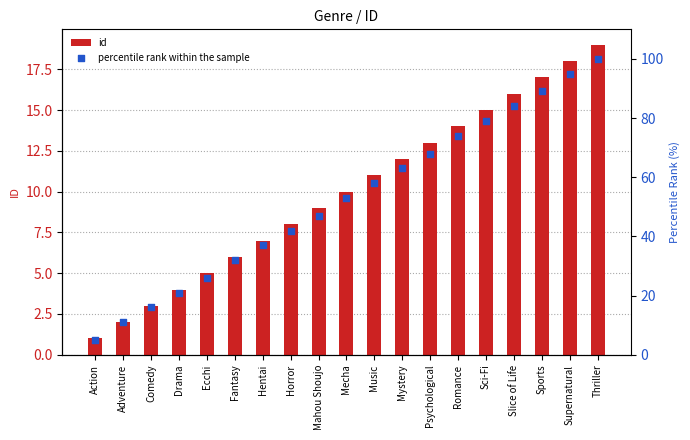

Which series reaches the minimum Y coordinate?

id